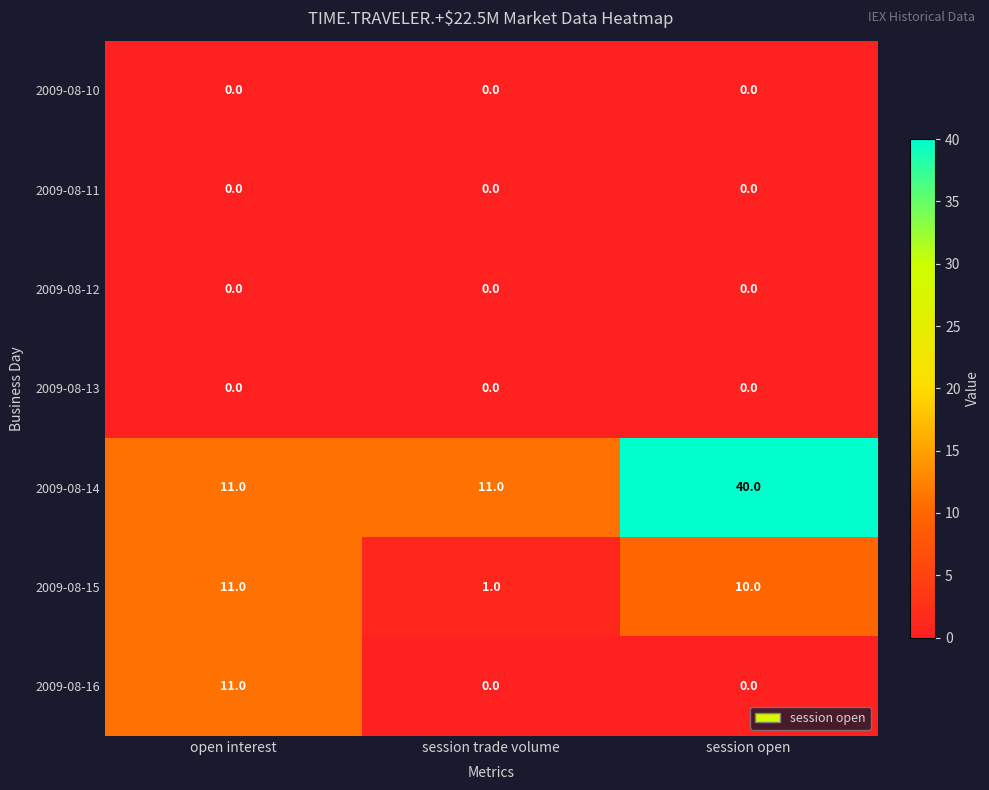

Reading right to left, what are all the values shown in this chart?

2009-08-10: 0	0	0
2009-08-11: 0	0	0
2009-08-12: 0	0	0
2009-08-13: 0	0	0
2009-08-14: 40	11	11
2009-08-15: 10	1	11
2009-08-16: 0	0	11